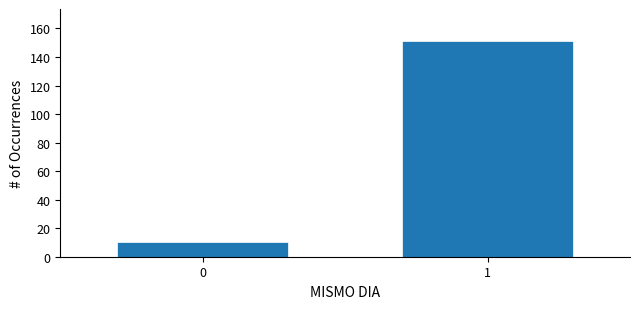

Reading right to left, extract all data points from this chart.

1=151	0=10